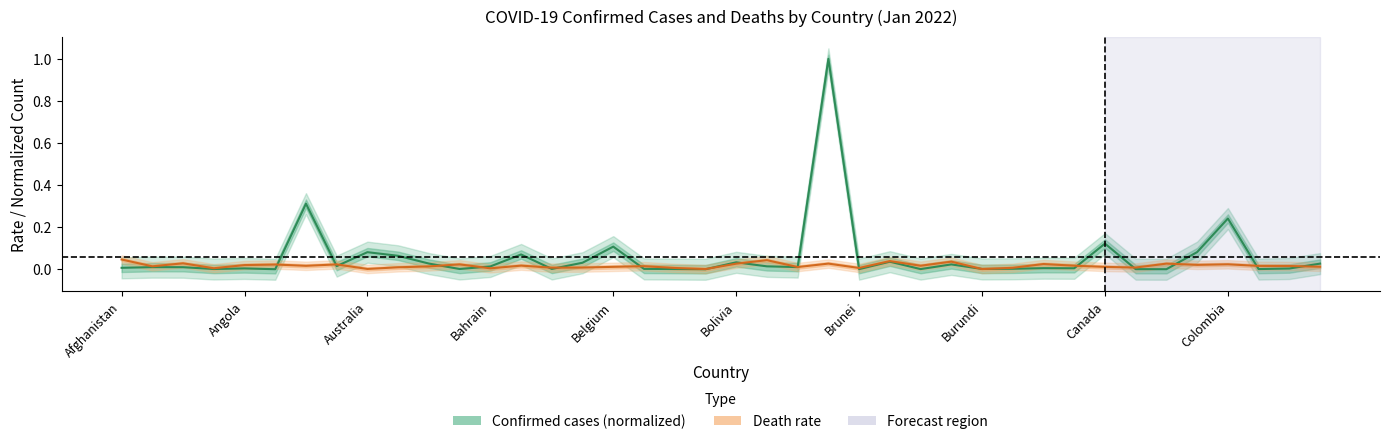

What is the sum of all Deaths (center) values?

0.7